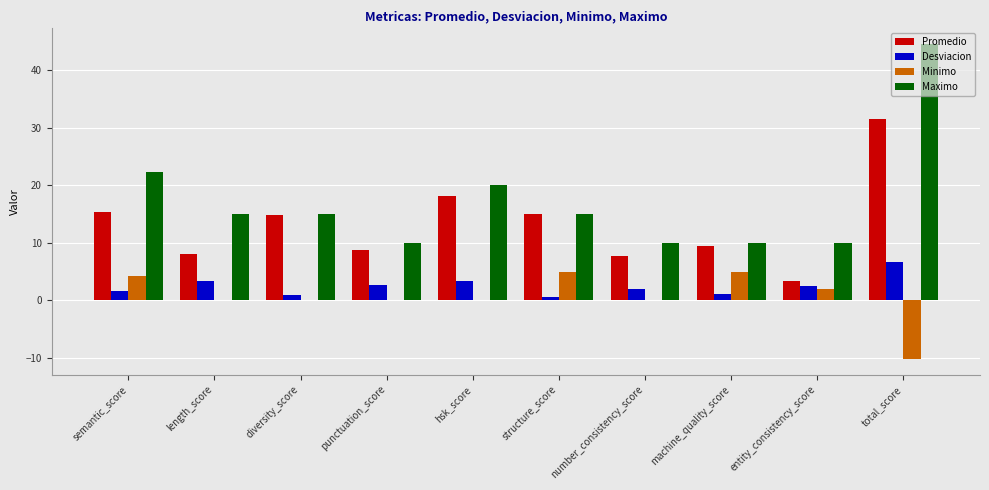

Which series changed the most between structure_score and entity_consistency_score?

Promedio